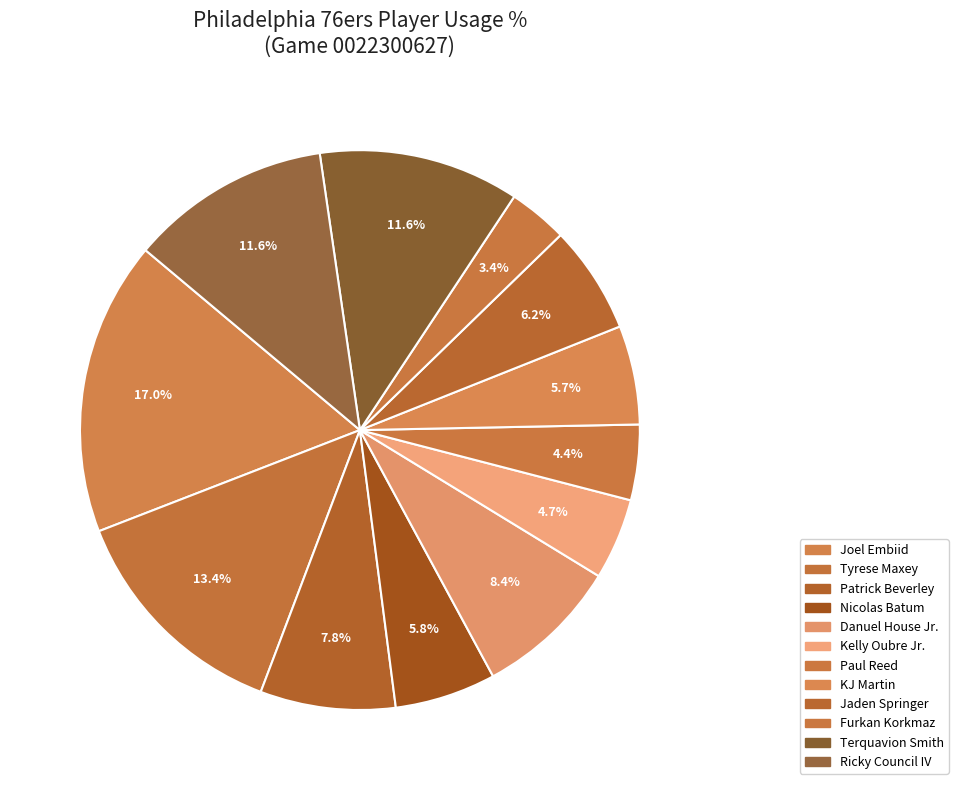

Count the number of slices in the pie.

12